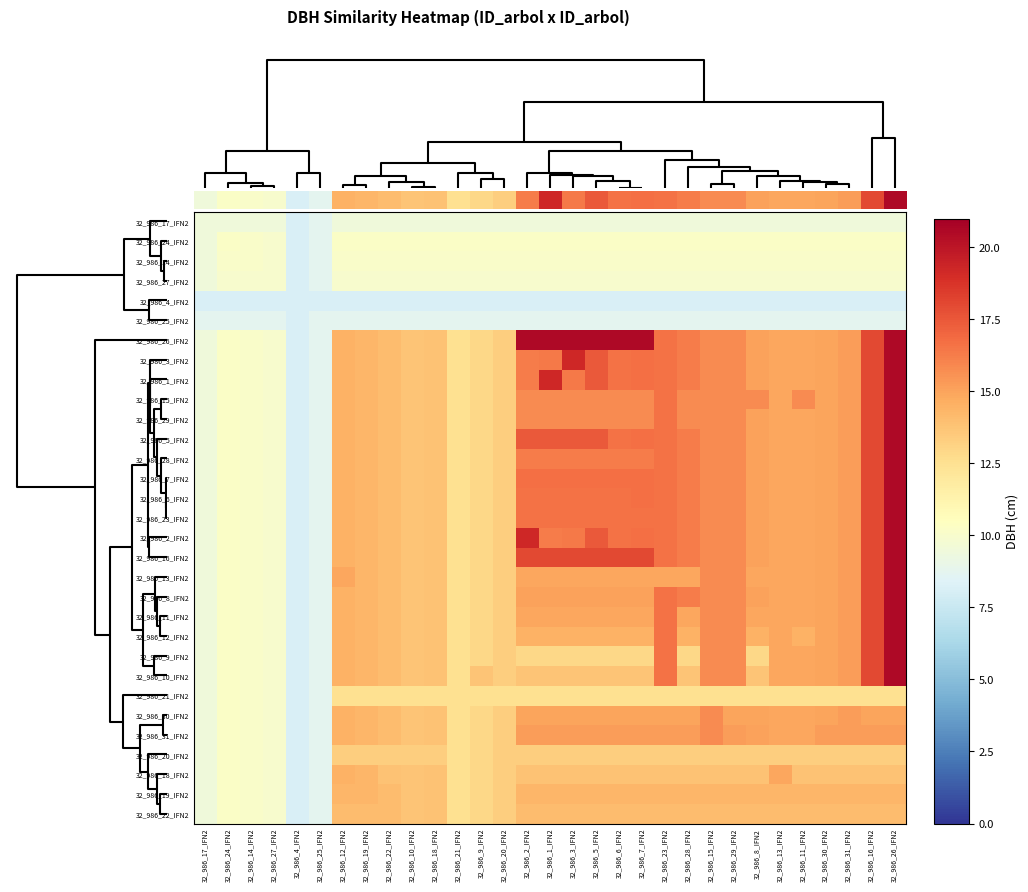

Reading left to right, what are all the values shown in this chart?

32_986_17_IFN2: 32_986_17_IFN2=9.5	32_986_24_IFN2=9.5	32_986_14_IFN2=9.5	32_986_27_IFN2=9.5	32_986_4_IFN2=8.2	32_986_25_IFN2=8.8	32_986_12_IFN2=9.5	32_986_19_IFN2=9.5	32_986_22_IFN2=9.5	32_986_10_IFN2=9.5	32_986_18_IFN2=9.5	32_986_21_IFN2=9.5	32_986_9_IFN2=9.5	32_986_20_IFN2=9.5	32_986_2_IFN2=9.5	32_986_1_IFN2=9.5	32_986_3_IFN2=9.5	32_986_5_IFN2=9.5	32_986_6_IFN2=9.5	32_986_7_IFN2=9.5	32_986_23_IFN2=9.5	32_986_28_IFN2=9.5	32_986_15_IFN2=9.5	32_986_29_IFN2=9.5	32_986_8_IFN2=9.5	32_986_13_IFN2=9.5	32_986_11_IFN2=9.5	32_986_30_IFN2=9.5	32_986_31_IFN2=9.5	32_986_16_IFN2=9.5	32_986_26_IFN2=9.5
32_986_24_IFN2: 32_986_17_IFN2=9.5	32_986_24_IFN2=10.2	32_986_14_IFN2=10.1	32_986_27_IFN2=10.0	32_986_4_IFN2=8.2	32_986_25_IFN2=8.8	32_986_12_IFN2=10.2	32_986_19_IFN2=10.2	32_986_22_IFN2=10.2	32_986_10_IFN2=10.2	32_986_18_IFN2=10.2	32_986_21_IFN2=10.2	32_986_9_IFN2=10.2	32_986_20_IFN2=10.2	32_986_2_IFN2=10.2	32_986_1_IFN2=10.2	32_986_3_IFN2=10.2	32_986_5_IFN2=10.2	32_986_6_IFN2=10.2	32_986_7_IFN2=10.2	32_986_23_IFN2=10.2	32_986_28_IFN2=10.2	32_986_15_IFN2=10.2	32_986_29_IFN2=10.2	32_986_8_IFN2=10.2	32_986_13_IFN2=10.2	32_986_11_IFN2=10.2	32_986_30_IFN2=10.2	32_986_31_IFN2=10.2	32_986_16_IFN2=10.2	32_986_26_IFN2=10.2
32_986_14_IFN2: 32_986_17_IFN2=9.5	32_986_24_IFN2=10.1	32_986_14_IFN2=10.1	32_986_27_IFN2=10.0	32_986_4_IFN2=8.2	32_986_25_IFN2=8.8	32_986_12_IFN2=10.1	32_986_19_IFN2=10.1	32_986_22_IFN2=10.1	32_986_10_IFN2=10.1	32_986_18_IFN2=10.1	32_986_21_IFN2=10.1	32_986_9_IFN2=10.1	32_986_20_IFN2=10.1	32_986_2_IFN2=10.1	32_986_1_IFN2=10.1	32_986_3_IFN2=10.1	32_986_5_IFN2=10.1	32_986_6_IFN2=10.1	32_986_7_IFN2=10.1	32_986_23_IFN2=10.1	32_986_28_IFN2=10.1	32_986_15_IFN2=10.1	32_986_29_IFN2=10.1	32_986_8_IFN2=10.1	32_986_13_IFN2=10.1	32_986_11_IFN2=10.1	32_986_30_IFN2=10.1	32_986_31_IFN2=10.1	32_986_16_IFN2=10.1	32_986_26_IFN2=10.1
32_986_27_IFN2: 32_986_17_IFN2=9.5	32_986_24_IFN2=10.0	32_986_14_IFN2=10.0	32_986_27_IFN2=10.0	32_986_4_IFN2=8.2	32_986_25_IFN2=8.8	32_986_12_IFN2=10.0	32_986_19_IFN2=10.0	32_986_22_IFN2=10.0	32_986_10_IFN2=10.0	32_986_18_IFN2=10.0	32_986_21_IFN2=10.0	32_986_9_IFN2=10.0	32_986_20_IFN2=10.0	32_986_2_IFN2=10.0	32_986_1_IFN2=10.0	32_986_3_IFN2=10.0	32_986_5_IFN2=10.0	32_986_6_IFN2=10.0	32_986_7_IFN2=10.0	32_986_23_IFN2=10.0	32_986_28_IFN2=10.0	32_986_15_IFN2=10.0	32_986_29_IFN2=10.0	32_986_8_IFN2=10.0	32_986_13_IFN2=10.0	32_986_11_IFN2=10.0	32_986_30_IFN2=10.0	32_986_31_IFN2=10.0	32_986_16_IFN2=10.0	32_986_26_IFN2=10.0
32_986_4_IFN2: 32_986_17_IFN2=8.2	32_986_24_IFN2=8.2	32_986_14_IFN2=8.2	32_986_27_IFN2=8.2	32_986_4_IFN2=8.2	32_986_25_IFN2=8.2	32_986_12_IFN2=8.2	32_986_19_IFN2=8.2	32_986_22_IFN2=8.2	32_986_10_IFN2=8.2	32_986_18_IFN2=8.2	32_986_21_IFN2=8.2	32_986_9_IFN2=8.2	32_986_20_IFN2=8.2	32_986_2_IFN2=8.2	32_986_1_IFN2=8.2	32_986_3_IFN2=8.2	32_986_5_IFN2=8.2	32_986_6_IFN2=8.2	32_986_7_IFN2=8.2	32_986_23_IFN2=8.2	32_986_28_IFN2=8.2	32_986_15_IFN2=8.2	32_986_29_IFN2=8.2	32_986_8_IFN2=8.2	32_986_13_IFN2=8.2	32_986_11_IFN2=8.2	32_986_30_IFN2=8.2	32_986_31_IFN2=8.2	32_986_16_IFN2=8.2	32_986_26_IFN2=8.2
32_986_25_IFN2: 32_986_17_IFN2=8.8	32_986_24_IFN2=8.8	32_986_14_IFN2=8.8	32_986_27_IFN2=8.8	32_986_4_IFN2=8.2	32_986_25_IFN2=8.8	32_986_12_IFN2=8.8	32_986_19_IFN2=8.8	32_986_22_IFN2=8.8	32_986_10_IFN2=8.8	32_986_18_IFN2=8.8	32_986_21_IFN2=8.8	32_986_9_IFN2=8.8	32_986_20_IFN2=8.8	32_986_2_IFN2=8.8	32_986_1_IFN2=8.8	32_986_3_IFN2=8.8	32_986_5_IFN2=8.8	32_986_6_IFN2=8.8	32_986_7_IFN2=8.8	32_986_23_IFN2=8.8	32_986_28_IFN2=8.8	32_986_15_IFN2=8.8	32_986_29_IFN2=8.8	32_986_8_IFN2=8.8	32_986_13_IFN2=8.8	32_986_11_IFN2=8.8	32_986_30_IFN2=8.8	32_986_31_IFN2=8.8	32_986_16_IFN2=8.8	32_986_26_IFN2=8.8
32_986_26_IFN2: 32_986_17_IFN2=9.5	32_986_24_IFN2=10.2	32_986_14_IFN2=10.1	32_986_27_IFN2=10.0	32_986_4_IFN2=8.2	32_986_25_IFN2=8.8	32_986_12_IFN2=14.4	32_986_19_IFN2=14.3	32_986_22_IFN2=14.1	32_986_10_IFN2=13.8	32_986_18_IFN2=13.8	32_986_21_IFN2=12.5	32_986_9_IFN2=12.9	32_986_20_IFN2=13.3	32_986_2_IFN2=20.6	32_986_1_IFN2=20.6	32_986_3_IFN2=20.6	32_986_5_IFN2=20.6	32_986_6_IFN2=20.6	32_986_7_IFN2=20.6	32_986_23_IFN2=16.6	32_986_28_IFN2=16.2	32_986_15_IFN2=15.8	32_986_29_IFN2=15.8	32_986_8_IFN2=15.1	32_986_13_IFN2=14.8	32_986_11_IFN2=14.9	32_986_30_IFN2=15.0	32_986_31_IFN2=15.2	32_986_16_IFN2=18.0	32_986_26_IFN2=20.6
32_986_3_IFN2: 32_986_17_IFN2=9.5	32_986_24_IFN2=10.2	32_986_14_IFN2=10.1	32_986_27_IFN2=10.0	32_986_4_IFN2=8.2	32_986_25_IFN2=8.8	32_986_12_IFN2=14.4	32_986_19_IFN2=14.3	32_986_22_IFN2=14.1	32_986_10_IFN2=13.8	32_986_18_IFN2=13.8	32_986_21_IFN2=12.5	32_986_9_IFN2=12.9	32_986_20_IFN2=13.3	32_986_2_IFN2=16.2	32_986_1_IFN2=16.4	32_986_3_IFN2=19.2	32_986_5_IFN2=17.4	32_986_6_IFN2=16.6	32_986_7_IFN2=16.7	32_986_23_IFN2=16.6	32_986_28_IFN2=16.2	32_986_15_IFN2=15.8	32_986_29_IFN2=15.8	32_986_8_IFN2=15.1	32_986_13_IFN2=14.8	32_986_11_IFN2=14.9	32_986_30_IFN2=15.0	32_986_31_IFN2=15.2	32_986_16_IFN2=18.0	32_986_26_IFN2=20.6
32_986_1_IFN2: 32_986_17_IFN2=9.5	32_986_24_IFN2=10.2	32_986_14_IFN2=10.1	32_986_27_IFN2=10.0	32_986_4_IFN2=8.2	32_986_25_IFN2=8.8	32_986_12_IFN2=14.4	32_986_19_IFN2=14.3	32_986_22_IFN2=14.1	32_986_10_IFN2=13.8	32_986_18_IFN2=13.8	32_986_21_IFN2=12.5	32_986_9_IFN2=12.9	32_986_20_IFN2=13.3	32_986_2_IFN2=16.2	32_986_1_IFN2=19.2	32_986_3_IFN2=16.4	32_986_5_IFN2=17.4	32_986_6_IFN2=16.6	32_986_7_IFN2=16.7	32_986_23_IFN2=16.6	32_986_28_IFN2=16.2	32_986_15_IFN2=15.8	32_986_29_IFN2=15.8	32_986_8_IFN2=15.1	32_986_13_IFN2=14.8	32_986_11_IFN2=14.9	32_986_30_IFN2=15.0	32_986_31_IFN2=15.2	32_986_16_IFN2=18.0	32_986_26_IFN2=20.6
32_986_15_IFN2: 32_986_17_IFN2=9.5	32_986_24_IFN2=10.2	32_986_14_IFN2=10.1	32_986_27_IFN2=10.0	32_986_4_IFN2=8.2	32_986_25_IFN2=8.8	32_986_12_IFN2=14.4	32_986_19_IFN2=14.3	32_986_22_IFN2=14.1	32_986_10_IFN2=13.8	32_986_18_IFN2=13.8	32_986_21_IFN2=12.5	32_986_9_IFN2=12.9	32_986_20_IFN2=13.3	32_986_2_IFN2=15.8	32_986_1_IFN2=15.8	32_986_3_IFN2=15.8	32_986_5_IFN2=15.8	32_986_6_IFN2=15.8	32_986_7_IFN2=15.8	32_986_23_IFN2=16.6	32_986_28_IFN2=15.8	32_986_15_IFN2=15.8	32_986_29_IFN2=15.8	32_986_8_IFN2=15.8	32_986_13_IFN2=14.8	32_986_11_IFN2=15.8	32_986_30_IFN2=15.0	32_986_31_IFN2=15.2	32_986_16_IFN2=18.0	32_986_26_IFN2=20.6
32_986_29_IFN2: 32_986_17_IFN2=9.5	32_986_24_IFN2=10.2	32_986_14_IFN2=10.1	32_986_27_IFN2=10.0	32_986_4_IFN2=8.2	32_986_25_IFN2=8.8	32_986_12_IFN2=14.4	32_986_19_IFN2=14.3	32_986_22_IFN2=14.1	32_986_10_IFN2=13.8	32_986_18_IFN2=13.8	32_986_21_IFN2=12.5	32_986_9_IFN2=12.9	32_986_20_IFN2=13.3	32_986_2_IFN2=15.8	32_986_1_IFN2=15.8	32_986_3_IFN2=15.8	32_986_5_IFN2=15.8	32_986_6_IFN2=15.8	32_986_7_IFN2=15.8	32_986_23_IFN2=16.6	32_986_28_IFN2=15.8	32_986_15_IFN2=15.8	32_986_29_IFN2=15.8	32_986_8_IFN2=15.1	32_986_13_IFN2=14.8	32_986_11_IFN2=14.9	32_986_30_IFN2=15.0	32_986_31_IFN2=15.2	32_986_16_IFN2=18.0	32_986_26_IFN2=20.6
32_986_5_IFN2: 32_986_17_IFN2=9.5	32_986_24_IFN2=10.2	32_986_14_IFN2=10.1	32_986_27_IFN2=10.0	32_986_4_IFN2=8.2	32_986_25_IFN2=8.8	32_986_12_IFN2=14.4	32_986_19_IFN2=14.3	32_986_22_IFN2=14.1	32_986_10_IFN2=13.8	32_986_18_IFN2=13.8	32_986_21_IFN2=12.5	32_986_9_IFN2=12.9	32_986_20_IFN2=13.3	32_986_2_IFN2=17.4	32_986_1_IFN2=17.4	32_986_3_IFN2=17.4	32_986_5_IFN2=17.4	32_986_6_IFN2=16.6	32_986_7_IFN2=16.7	32_986_23_IFN2=16.6	32_986_28_IFN2=16.2	32_986_15_IFN2=15.8	32_986_29_IFN2=15.8	32_986_8_IFN2=15.1	32_986_13_IFN2=14.8	32_986_11_IFN2=14.9	32_986_30_IFN2=15.0	32_986_31_IFN2=15.2	32_986_16_IFN2=18.0	32_986_26_IFN2=20.6
32_986_28_IFN2: 32_986_17_IFN2=9.5	32_986_24_IFN2=10.2	32_986_14_IFN2=10.1	32_986_27_IFN2=10.0	32_986_4_IFN2=8.2	32_986_25_IFN2=8.8	32_986_12_IFN2=14.4	32_986_19_IFN2=14.3	32_986_22_IFN2=14.1	32_986_10_IFN2=13.8	32_986_18_IFN2=13.8	32_986_21_IFN2=12.5	32_986_9_IFN2=12.9	32_986_20_IFN2=13.3	32_986_2_IFN2=16.2	32_986_1_IFN2=16.2	32_986_3_IFN2=16.2	32_986_5_IFN2=16.2	32_986_6_IFN2=16.2	32_986_7_IFN2=16.2	32_986_23_IFN2=16.6	32_986_28_IFN2=16.2	32_986_15_IFN2=15.8	32_986_29_IFN2=15.8	32_986_8_IFN2=15.1	32_986_13_IFN2=14.8	32_986_11_IFN2=14.9	32_986_30_IFN2=15.0	32_986_31_IFN2=15.2	32_986_16_IFN2=18.0	32_986_26_IFN2=20.6
32_986_7_IFN2: 32_986_17_IFN2=9.5	32_986_24_IFN2=10.2	32_986_14_IFN2=10.1	32_986_27_IFN2=10.0	32_986_4_IFN2=8.2	32_986_25_IFN2=8.8	32_986_12_IFN2=14.4	32_986_19_IFN2=14.3	32_986_22_IFN2=14.1	32_986_10_IFN2=13.8	32_986_18_IFN2=13.8	32_986_21_IFN2=12.5	32_986_9_IFN2=12.9	32_986_20_IFN2=13.3	32_986_2_IFN2=16.7	32_986_1_IFN2=16.7	32_986_3_IFN2=16.7	32_986_5_IFN2=16.7	32_986_6_IFN2=16.7	32_986_7_IFN2=16.7	32_986_23_IFN2=16.6	32_986_28_IFN2=16.2	32_986_15_IFN2=15.8	32_986_29_IFN2=15.8	32_986_8_IFN2=15.1	32_986_13_IFN2=14.8	32_986_11_IFN2=14.9	32_986_30_IFN2=15.0	32_986_31_IFN2=15.2	32_986_16_IFN2=18.0	32_986_26_IFN2=20.6
32_986_6_IFN2: 32_986_17_IFN2=9.5	32_986_24_IFN2=10.2	32_986_14_IFN2=10.1	32_986_27_IFN2=10.0	32_986_4_IFN2=8.2	32_986_25_IFN2=8.8	32_986_12_IFN2=14.4	32_986_19_IFN2=14.3	32_986_22_IFN2=14.1	32_986_10_IFN2=13.8	32_986_18_IFN2=13.8	32_986_21_IFN2=12.5	32_986_9_IFN2=12.9	32_986_20_IFN2=13.3	32_986_2_IFN2=16.6	32_986_1_IFN2=16.6	32_986_3_IFN2=16.6	32_986_5_IFN2=16.6	32_986_6_IFN2=16.6	32_986_7_IFN2=16.7	32_986_23_IFN2=16.6	32_986_28_IFN2=16.2	32_986_15_IFN2=15.8	32_986_29_IFN2=15.8	32_986_8_IFN2=15.1	32_986_13_IFN2=14.8	32_986_11_IFN2=14.9	32_986_30_IFN2=15.0	32_986_31_IFN2=15.2	32_986_16_IFN2=18.0	32_986_26_IFN2=20.6
32_986_23_IFN2: 32_986_17_IFN2=9.5	32_986_24_IFN2=10.2	32_986_14_IFN2=10.1	32_986_27_IFN2=10.0	32_986_4_IFN2=8.2	32_986_25_IFN2=8.8	32_986_12_IFN2=14.4	32_986_19_IFN2=14.3	32_986_22_IFN2=14.1	32_986_10_IFN2=13.8	32_986_18_IFN2=13.8	32_986_21_IFN2=12.5	32_986_9_IFN2=12.9	32_986_20_IFN2=13.3	32_986_2_IFN2=16.6	32_986_1_IFN2=16.6	32_986_3_IFN2=16.6	32_986_5_IFN2=16.6	32_986_6_IFN2=16.6	32_986_7_IFN2=16.6	32_986_23_IFN2=16.6	32_986_28_IFN2=16.2	32_986_15_IFN2=15.8	32_986_29_IFN2=15.8	32_986_8_IFN2=15.1	32_986_13_IFN2=14.8	32_986_11_IFN2=14.9	32_986_30_IFN2=15.0	32_986_31_IFN2=15.2	32_986_16_IFN2=18.0	32_986_26_IFN2=20.6
32_986_2_IFN2: 32_986_17_IFN2=9.5	32_986_24_IFN2=10.2	32_986_14_IFN2=10.1	32_986_27_IFN2=10.0	32_986_4_IFN2=8.2	32_986_25_IFN2=8.8	32_986_12_IFN2=14.4	32_986_19_IFN2=14.3	32_986_22_IFN2=14.1	32_986_10_IFN2=13.8	32_986_18_IFN2=13.8	32_986_21_IFN2=12.5	32_986_9_IFN2=12.9	32_986_20_IFN2=13.3	32_986_2_IFN2=19.2	32_986_1_IFN2=16.2	32_986_3_IFN2=16.4	32_986_5_IFN2=17.4	32_986_6_IFN2=16.6	32_986_7_IFN2=16.7	32_986_23_IFN2=16.6	32_986_28_IFN2=16.2	32_986_15_IFN2=15.8	32_986_29_IFN2=15.8	32_986_8_IFN2=15.1	32_986_13_IFN2=14.8	32_986_11_IFN2=14.9	32_986_30_IFN2=15.0	32_986_31_IFN2=15.2	32_986_16_IFN2=18.0	32_986_26_IFN2=20.6
32_986_16_IFN2: 32_986_17_IFN2=9.5	32_986_24_IFN2=10.2	32_986_14_IFN2=10.1	32_986_27_IFN2=10.0	32_986_4_IFN2=8.2	32_986_25_IFN2=8.8	32_986_12_IFN2=14.4	32_986_19_IFN2=14.3	32_986_22_IFN2=14.1	32_986_10_IFN2=13.8	32_986_18_IFN2=13.8	32_986_21_IFN2=12.5	32_986_9_IFN2=12.9	32_986_20_IFN2=13.3	32_986_2_IFN2=18.0	32_986_1_IFN2=18.0	32_986_3_IFN2=18.0	32_986_5_IFN2=18.0	32_986_6_IFN2=18.0	32_986_7_IFN2=18.0	32_986_23_IFN2=16.6	32_986_28_IFN2=16.2	32_986_15_IFN2=15.8	32_986_29_IFN2=15.8	32_986_8_IFN2=15.1	32_986_13_IFN2=14.8	32_986_11_IFN2=14.9	32_986_30_IFN2=15.0	32_986_31_IFN2=15.2	32_986_16_IFN2=18.0	32_986_26_IFN2=20.6
32_986_13_IFN2: 32_986_17_IFN2=9.5	32_986_24_IFN2=10.2	32_986_14_IFN2=10.1	32_986_27_IFN2=10.0	32_986_4_IFN2=8.2	32_986_25_IFN2=8.8	32_986_12_IFN2=14.8	32_986_19_IFN2=14.3	32_986_22_IFN2=14.1	32_986_10_IFN2=13.8	32_986_18_IFN2=13.8	32_986_21_IFN2=12.5	32_986_9_IFN2=12.9	32_986_20_IFN2=13.3	32_986_2_IFN2=14.8	32_986_1_IFN2=14.8	32_986_3_IFN2=14.8	32_986_5_IFN2=14.8	32_986_6_IFN2=14.8	32_986_7_IFN2=14.8	32_986_23_IFN2=14.8	32_986_28_IFN2=14.8	32_986_15_IFN2=15.8	32_986_29_IFN2=15.8	32_986_8_IFN2=14.8	32_986_13_IFN2=14.8	32_986_11_IFN2=14.8	32_986_30_IFN2=15.0	32_986_31_IFN2=15.2	32_986_16_IFN2=18.0	32_986_26_IFN2=20.6
32_986_8_IFN2: 32_986_17_IFN2=9.5	32_986_24_IFN2=10.2	32_986_14_IFN2=10.1	32_986_27_IFN2=10.0	32_986_4_IFN2=8.2	32_986_25_IFN2=8.8	32_986_12_IFN2=14.4	32_986_19_IFN2=14.3	32_986_22_IFN2=14.1	32_986_10_IFN2=13.8	32_986_18_IFN2=13.8	32_986_21_IFN2=12.5	32_986_9_IFN2=12.9	32_986_20_IFN2=13.3	32_986_2_IFN2=15.1	32_986_1_IFN2=15.1	32_986_3_IFN2=15.1	32_986_5_IFN2=15.1	32_986_6_IFN2=15.1	32_986_7_IFN2=15.1	32_986_23_IFN2=16.6	32_986_28_IFN2=16.2	32_986_15_IFN2=15.8	32_986_29_IFN2=15.8	32_986_8_IFN2=15.1	32_986_13_IFN2=14.8	32_986_11_IFN2=14.9	32_986_30_IFN2=15.0	32_986_31_IFN2=15.2	32_986_16_IFN2=18.0	32_986_26_IFN2=20.6
32_986_11_IFN2: 32_986_17_IFN2=9.5	32_986_24_IFN2=10.2	32_986_14_IFN2=10.1	32_986_27_IFN2=10.0	32_986_4_IFN2=8.2	32_986_25_IFN2=8.8	32_986_12_IFN2=14.4	32_986_19_IFN2=14.3	32_986_22_IFN2=14.1	32_986_10_IFN2=13.8	32_986_18_IFN2=13.8	32_986_21_IFN2=12.5	32_986_9_IFN2=12.9	32_986_20_IFN2=13.3	32_986_2_IFN2=14.9	32_986_1_IFN2=14.9	32_986_3_IFN2=14.9	32_986_5_IFN2=14.9	32_986_6_IFN2=14.9	32_986_7_IFN2=14.9	32_986_23_IFN2=16.6	32_986_28_IFN2=14.9	32_986_15_IFN2=15.8	32_986_29_IFN2=15.8	32_986_8_IFN2=14.9	32_986_13_IFN2=14.8	32_986_11_IFN2=14.9	32_986_30_IFN2=15.0	32_986_31_IFN2=15.2	32_986_16_IFN2=18.0	32_986_26_IFN2=20.6
32_986_12_IFN2: 32_986_17_IFN2=9.5	32_986_24_IFN2=10.2	32_986_14_IFN2=10.1	32_986_27_IFN2=10.0	32_986_4_IFN2=8.2	32_986_25_IFN2=8.8	32_986_12_IFN2=14.4	32_986_19_IFN2=14.3	32_986_22_IFN2=14.1	32_986_10_IFN2=13.8	32_986_18_IFN2=13.8	32_986_21_IFN2=12.5	32_986_9_IFN2=12.9	32_986_20_IFN2=13.3	32_986_2_IFN2=14.4	32_986_1_IFN2=14.4	32_986_3_IFN2=14.4	32_986_5_IFN2=14.4	32_986_6_IFN2=14.4	32_986_7_IFN2=14.4	32_986_23_IFN2=16.6	32_986_28_IFN2=14.4	32_986_15_IFN2=15.8	32_986_29_IFN2=15.8	32_986_8_IFN2=14.4	32_986_13_IFN2=14.8	32_986_11_IFN2=14.4	32_986_30_IFN2=15.0	32_986_31_IFN2=15.2	32_986_16_IFN2=18.0	32_986_26_IFN2=20.6
32_986_9_IFN2: 32_986_17_IFN2=9.5	32_986_24_IFN2=10.2	32_986_14_IFN2=10.1	32_986_27_IFN2=10.0	32_986_4_IFN2=8.2	32_986_25_IFN2=8.8	32_986_12_IFN2=14.4	32_986_19_IFN2=14.3	32_986_22_IFN2=14.1	32_986_10_IFN2=13.8	32_986_18_IFN2=13.8	32_986_21_IFN2=12.5	32_986_9_IFN2=12.9	32_986_20_IFN2=13.3	32_986_2_IFN2=12.9	32_986_1_IFN2=12.9	32_986_3_IFN2=12.9	32_986_5_IFN2=12.9	32_986_6_IFN2=12.9	32_986_7_IFN2=12.9	32_986_23_IFN2=16.6	32_986_28_IFN2=12.9	32_986_15_IFN2=15.8	32_986_29_IFN2=15.8	32_986_8_IFN2=12.9	32_986_13_IFN2=14.8	32_986_11_IFN2=14.9	32_986_30_IFN2=15.0	32_986_31_IFN2=15.2	32_986_16_IFN2=18.0	32_986_26_IFN2=20.6
32_986_10_IFN2: 32_986_17_IFN2=9.5	32_986_24_IFN2=10.2	32_986_14_IFN2=10.1	32_986_27_IFN2=10.0	32_986_4_IFN2=8.2	32_986_25_IFN2=8.8	32_986_12_IFN2=14.4	32_986_19_IFN2=14.3	32_986_22_IFN2=14.1	32_986_10_IFN2=13.8	32_986_18_IFN2=13.8	32_986_21_IFN2=12.5	32_986_9_IFN2=13.8	32_986_20_IFN2=13.3	32_986_2_IFN2=13.8	32_986_1_IFN2=13.8	32_986_3_IFN2=13.8	32_986_5_IFN2=13.8	32_986_6_IFN2=13.8	32_986_7_IFN2=13.8	32_986_23_IFN2=16.6	32_986_28_IFN2=13.8	32_986_15_IFN2=15.8	32_986_29_IFN2=15.8	32_986_8_IFN2=13.8	32_986_13_IFN2=14.8	32_986_11_IFN2=14.9	32_986_30_IFN2=15.0	32_986_31_IFN2=15.2	32_986_16_IFN2=18.0	32_986_26_IFN2=20.6
32_986_21_IFN2: 32_986_17_IFN2=9.5	32_986_24_IFN2=10.2	32_986_14_IFN2=10.1	32_986_27_IFN2=10.0	32_986_4_IFN2=8.2	32_986_25_IFN2=8.8	32_986_12_IFN2=12.5	32_986_19_IFN2=12.5	32_986_22_IFN2=12.5	32_986_10_IFN2=12.5	32_986_18_IFN2=12.5	32_986_21_IFN2=12.5	32_986_9_IFN2=12.5	32_986_20_IFN2=12.5	32_986_2_IFN2=12.5	32_986_1_IFN2=12.5	32_986_3_IFN2=12.5	32_986_5_IFN2=12.5	32_986_6_IFN2=12.5	32_986_7_IFN2=12.5	32_986_23_IFN2=12.5	32_986_28_IFN2=12.5	32_986_15_IFN2=12.5	32_986_29_IFN2=12.5	32_986_8_IFN2=12.5	32_986_13_IFN2=12.5	32_986_11_IFN2=12.5	32_986_30_IFN2=12.5	32_986_31_IFN2=12.5	32_986_16_IFN2=12.5	32_986_26_IFN2=12.5
32_986_30_IFN2: 32_986_17_IFN2=9.5	32_986_24_IFN2=10.2	32_986_14_IFN2=10.1	32_986_27_IFN2=10.0	32_986_4_IFN2=8.2	32_986_25_IFN2=8.8	32_986_12_IFN2=14.4	32_986_19_IFN2=14.3	32_986_22_IFN2=14.1	32_986_10_IFN2=13.8	32_986_18_IFN2=13.8	32_986_21_IFN2=12.5	32_986_9_IFN2=12.9	32_986_20_IFN2=13.3	32_986_2_IFN2=15.0	32_986_1_IFN2=15.0	32_986_3_IFN2=15.0	32_986_5_IFN2=15.0	32_986_6_IFN2=15.0	32_986_7_IFN2=15.0	32_986_23_IFN2=15.0	32_986_28_IFN2=15.0	32_986_15_IFN2=15.8	32_986_29_IFN2=15.0	32_986_8_IFN2=15.0	32_986_13_IFN2=14.8	32_986_11_IFN2=14.9	32_986_30_IFN2=15.0	32_986_31_IFN2=15.2	32_986_16_IFN2=15.0	32_986_26_IFN2=15.0
32_986_31_IFN2: 32_986_17_IFN2=9.5	32_986_24_IFN2=10.2	32_986_14_IFN2=10.1	32_986_27_IFN2=10.0	32_986_4_IFN2=8.2	32_986_25_IFN2=8.8	32_986_12_IFN2=14.4	32_986_19_IFN2=14.3	32_986_22_IFN2=14.1	32_986_10_IFN2=13.8	32_986_18_IFN2=13.8	32_986_21_IFN2=12.5	32_986_9_IFN2=12.9	32_986_20_IFN2=13.3	32_986_2_IFN2=15.2	32_986_1_IFN2=15.2	32_986_3_IFN2=15.2	32_986_5_IFN2=15.2	32_986_6_IFN2=15.2	32_986_7_IFN2=15.2	32_986_23_IFN2=15.2	32_986_28_IFN2=15.2	32_986_15_IFN2=15.8	32_986_29_IFN2=15.2	32_986_8_IFN2=15.1	32_986_13_IFN2=14.8	32_986_11_IFN2=14.9	32_986_30_IFN2=15.2	32_986_31_IFN2=15.2	32_986_16_IFN2=15.2	32_986_26_IFN2=15.2
32_986_20_IFN2: 32_986_17_IFN2=9.5	32_986_24_IFN2=10.2	32_986_14_IFN2=10.1	32_986_27_IFN2=10.0	32_986_4_IFN2=8.2	32_986_25_IFN2=8.8	32_986_12_IFN2=13.3	32_986_19_IFN2=13.3	32_986_22_IFN2=13.3	32_986_10_IFN2=13.3	32_986_18_IFN2=13.3	32_986_21_IFN2=12.5	32_986_9_IFN2=12.9	32_986_20_IFN2=13.3	32_986_2_IFN2=13.3	32_986_1_IFN2=13.3	32_986_3_IFN2=13.3	32_986_5_IFN2=13.3	32_986_6_IFN2=13.3	32_986_7_IFN2=13.3	32_986_23_IFN2=13.3	32_986_28_IFN2=13.3	32_986_15_IFN2=13.3	32_986_29_IFN2=13.3	32_986_8_IFN2=13.3	32_986_13_IFN2=13.3	32_986_11_IFN2=13.3	32_986_30_IFN2=13.3	32_986_31_IFN2=13.3	32_986_16_IFN2=13.3	32_986_26_IFN2=13.3
32_986_18_IFN2: 32_986_17_IFN2=9.5	32_986_24_IFN2=10.2	32_986_14_IFN2=10.1	32_986_27_IFN2=10.0	32_986_4_IFN2=8.2	32_986_25_IFN2=8.8	32_986_12_IFN2=14.4	32_986_19_IFN2=14.3	32_986_22_IFN2=13.8	32_986_10_IFN2=13.8	32_986_18_IFN2=13.8	32_986_21_IFN2=12.5	32_986_9_IFN2=12.9	32_986_20_IFN2=13.3	32_986_2_IFN2=13.8	32_986_1_IFN2=13.8	32_986_3_IFN2=13.8	32_986_5_IFN2=13.8	32_986_6_IFN2=13.8	32_986_7_IFN2=13.8	32_986_23_IFN2=13.8	32_986_28_IFN2=13.8	32_986_15_IFN2=13.8	32_986_29_IFN2=13.8	32_986_8_IFN2=13.8	32_986_13_IFN2=14.8	32_986_11_IFN2=13.8	32_986_30_IFN2=13.8	32_986_31_IFN2=13.8	32_986_16_IFN2=13.8	32_986_26_IFN2=13.8
32_986_19_IFN2: 32_986_17_IFN2=9.5	32_986_24_IFN2=10.2	32_986_14_IFN2=10.1	32_986_27_IFN2=10.0	32_986_4_IFN2=8.2	32_986_25_IFN2=8.8	32_986_12_IFN2=14.3	32_986_19_IFN2=14.3	32_986_22_IFN2=14.1	32_986_10_IFN2=13.8	32_986_18_IFN2=13.8	32_986_21_IFN2=12.5	32_986_9_IFN2=12.9	32_986_20_IFN2=13.3	32_986_2_IFN2=14.3	32_986_1_IFN2=14.3	32_986_3_IFN2=14.3	32_986_5_IFN2=14.3	32_986_6_IFN2=14.3	32_986_7_IFN2=14.3	32_986_23_IFN2=14.3	32_986_28_IFN2=14.3	32_986_15_IFN2=14.3	32_986_29_IFN2=14.3	32_986_8_IFN2=14.3	32_986_13_IFN2=14.3	32_986_11_IFN2=14.3	32_986_30_IFN2=14.3	32_986_31_IFN2=14.3	32_986_16_IFN2=14.3	32_986_26_IFN2=14.3
32_986_22_IFN2: 32_986_17_IFN2=9.5	32_986_24_IFN2=10.2	32_986_14_IFN2=10.1	32_986_27_IFN2=10.0	32_986_4_IFN2=8.2	32_986_25_IFN2=8.8	32_986_12_IFN2=14.1	32_986_19_IFN2=14.1	32_986_22_IFN2=14.1	32_986_10_IFN2=13.8	32_986_18_IFN2=13.8	32_986_21_IFN2=12.5	32_986_9_IFN2=12.9	32_986_20_IFN2=13.3	32_986_2_IFN2=14.1	32_986_1_IFN2=14.1	32_986_3_IFN2=14.1	32_986_5_IFN2=14.1	32_986_6_IFN2=14.1	32_986_7_IFN2=14.1	32_986_23_IFN2=14.1	32_986_28_IFN2=14.1	32_986_15_IFN2=14.1	32_986_29_IFN2=14.1	32_986_8_IFN2=14.1	32_986_13_IFN2=14.1	32_986_11_IFN2=14.1	32_986_30_IFN2=14.1	32_986_31_IFN2=14.1	32_986_16_IFN2=14.1	32_986_26_IFN2=14.1